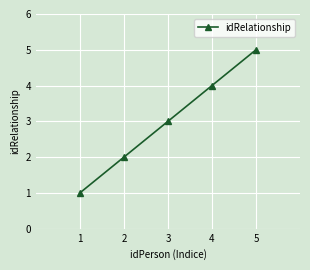

Which has a higher value, 1 or 2?

2